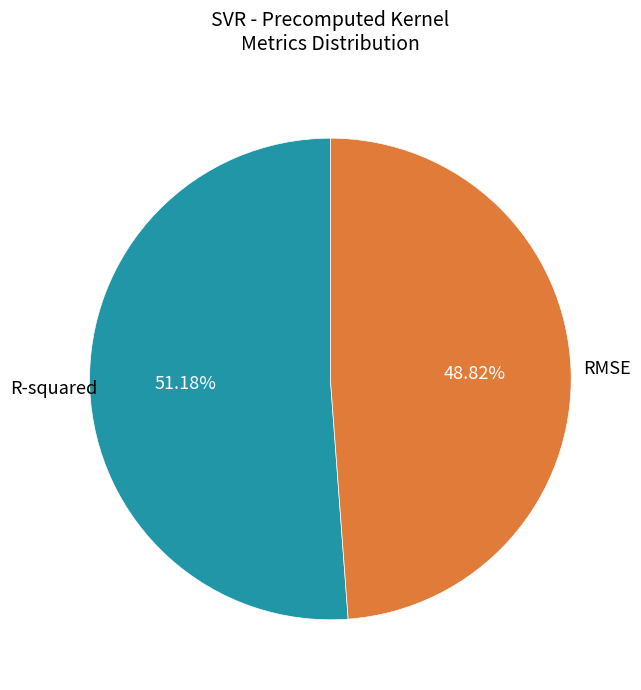

Does any single category account for the majority?

Yes